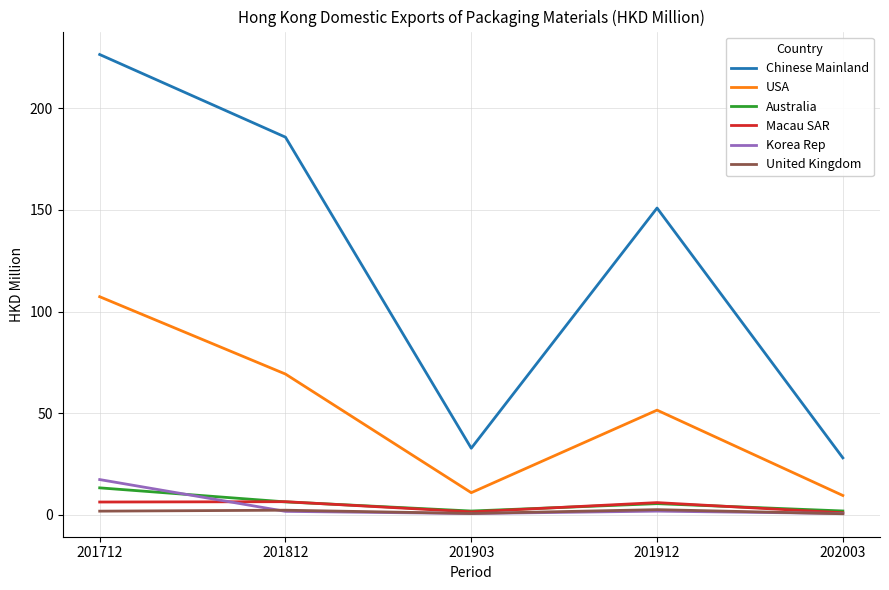

List the series in order of their peak value, highest first.

Chinese Mainland, USA, Korea Rep, Australia, Macau SAR, United Kingdom